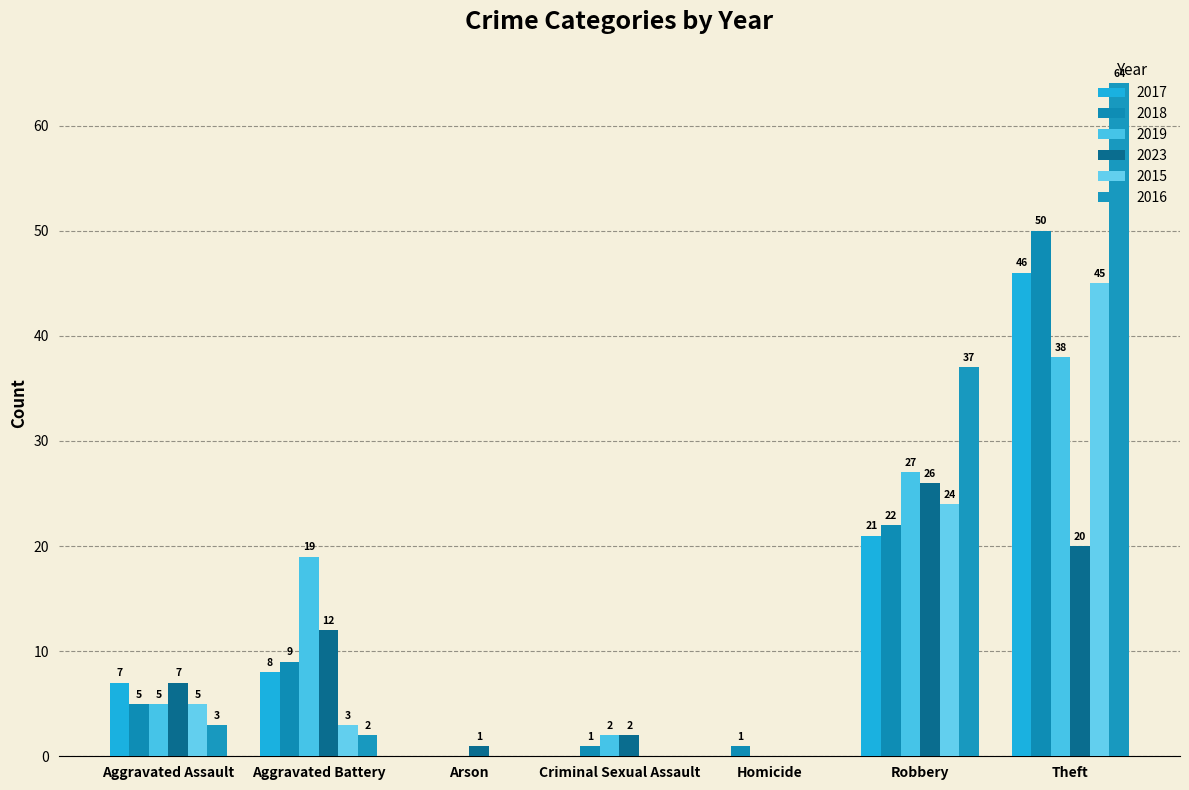

What is the total value across all series at Aggravated Battery?

53